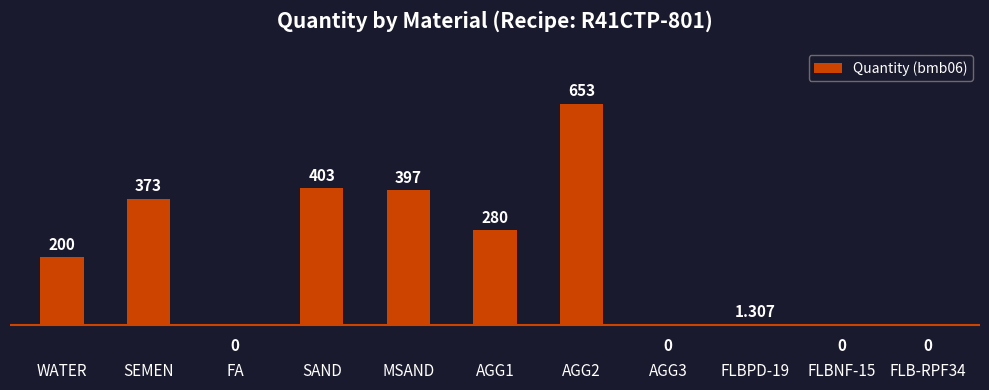

Between AGG3 and SAND, which is larger?

SAND